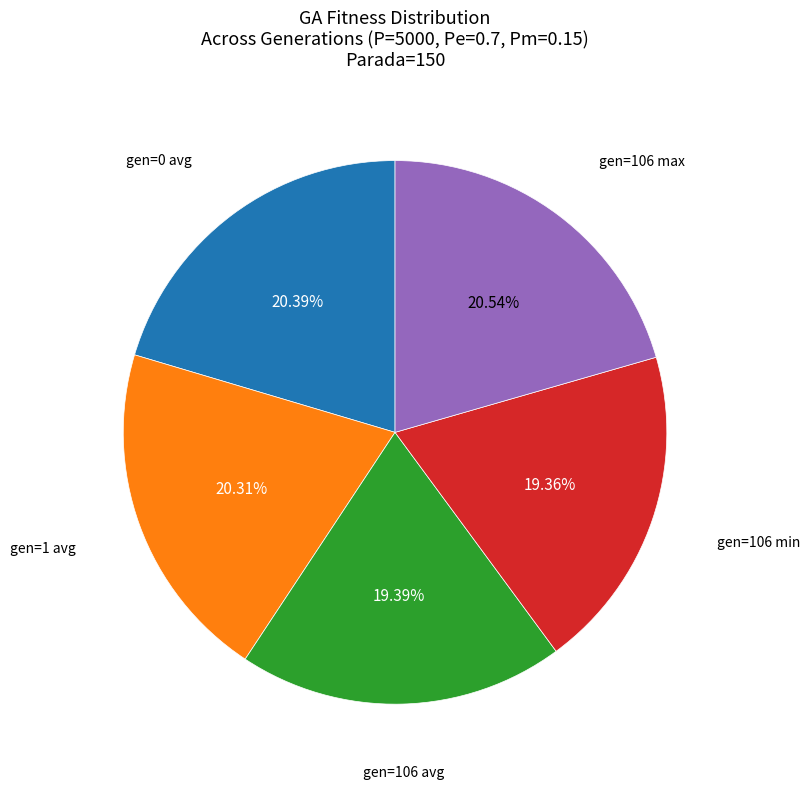

Does any single category account for the majority?

No